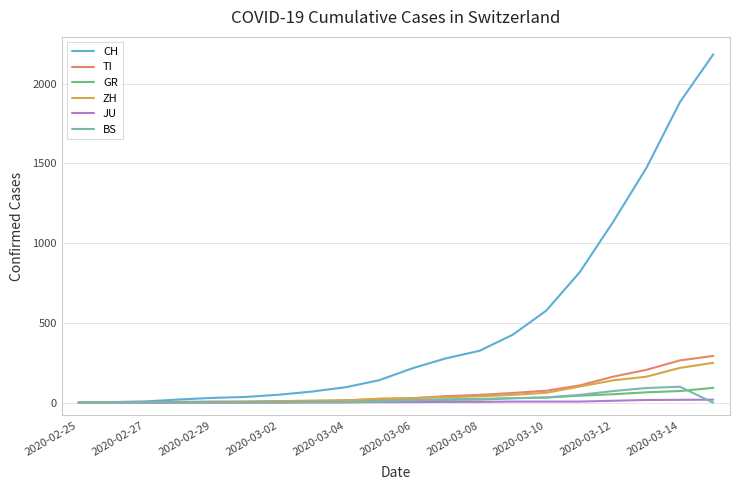

What is the highest value of the GR series?

93